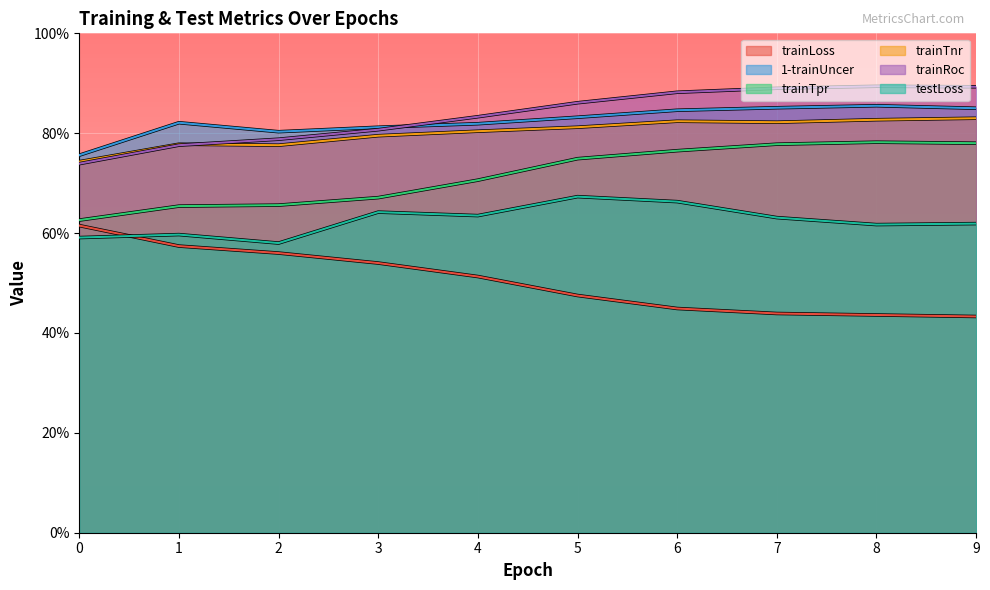

List the labels in order of testLoss value, smallest first.

2, 0, 1, 8, 9, 7, 4, 3, 6, 5